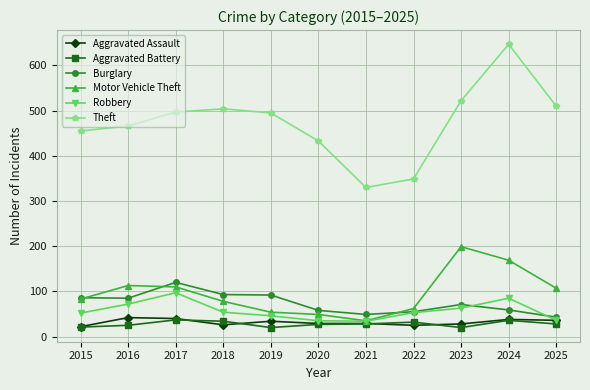

What is the highest value of the Motor Vehicle Theft series?

199